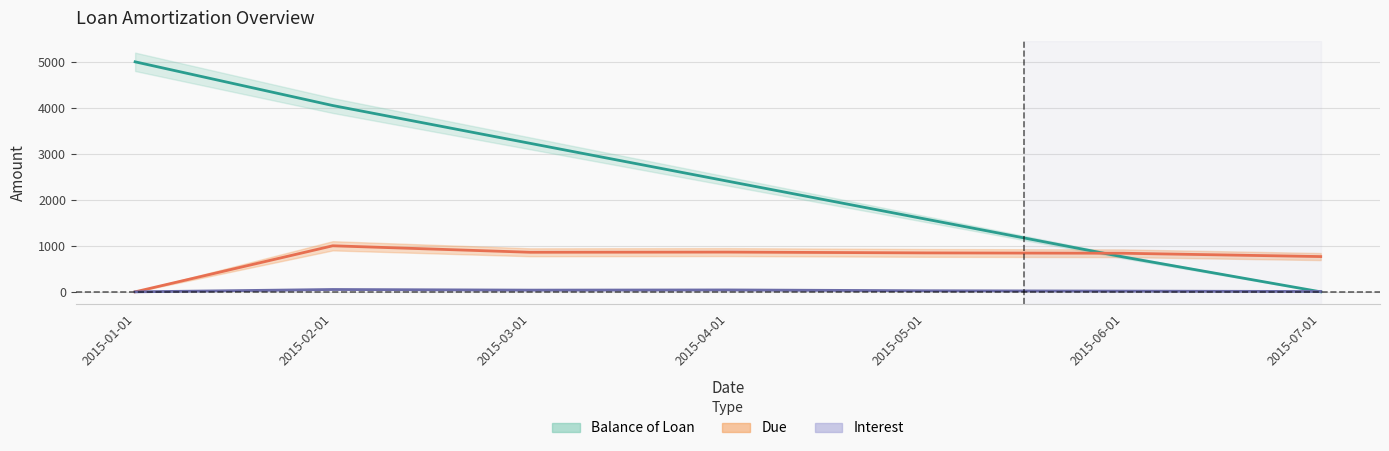

Which series has the largest total across all categories?

Balance of Loan